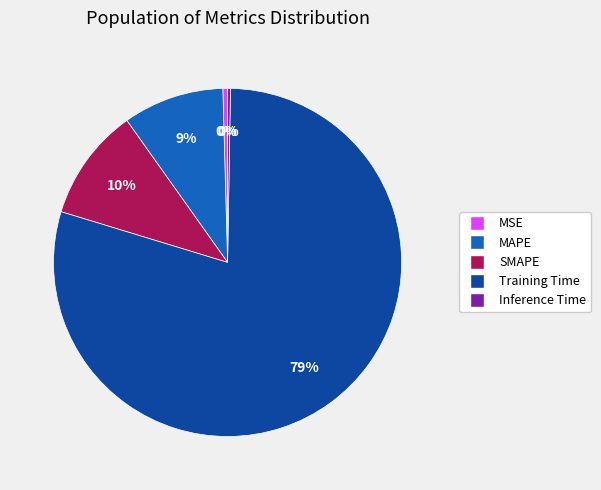

Is the sum of SMAPE and MSE greater than half?

No